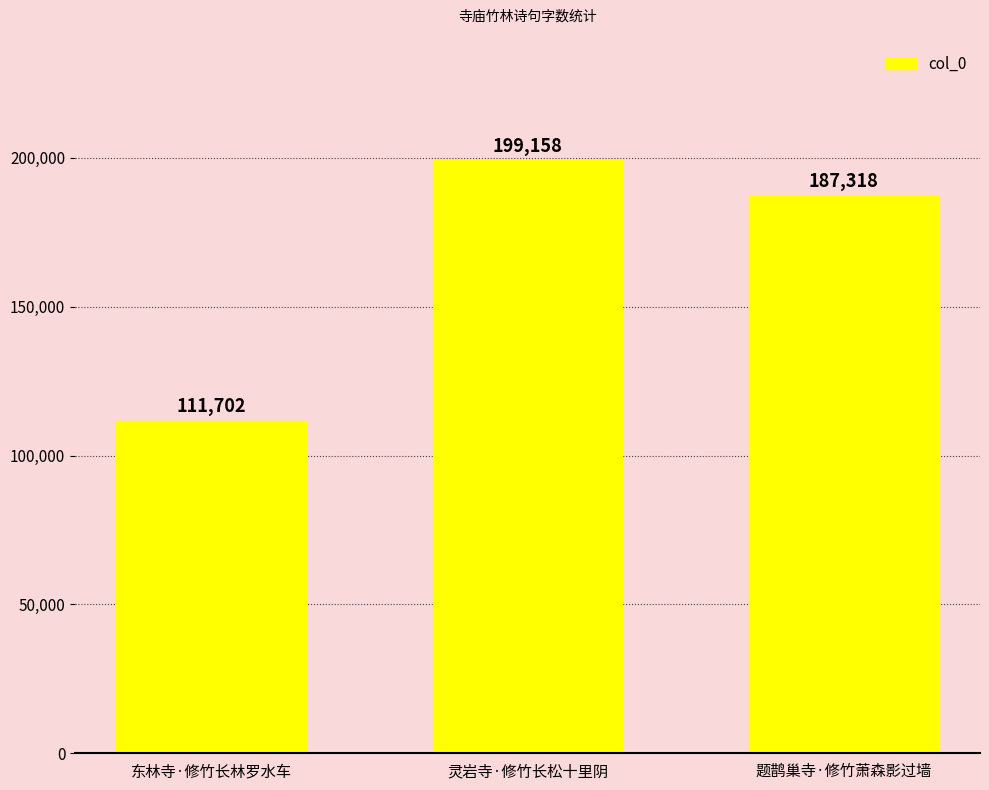

List the labels in order of value, smallest first.

东林寺·修竹长林罗水车, 题鹊巢寺·修竹萧森影过墙, 灵岩寺·修竹长松十里阴